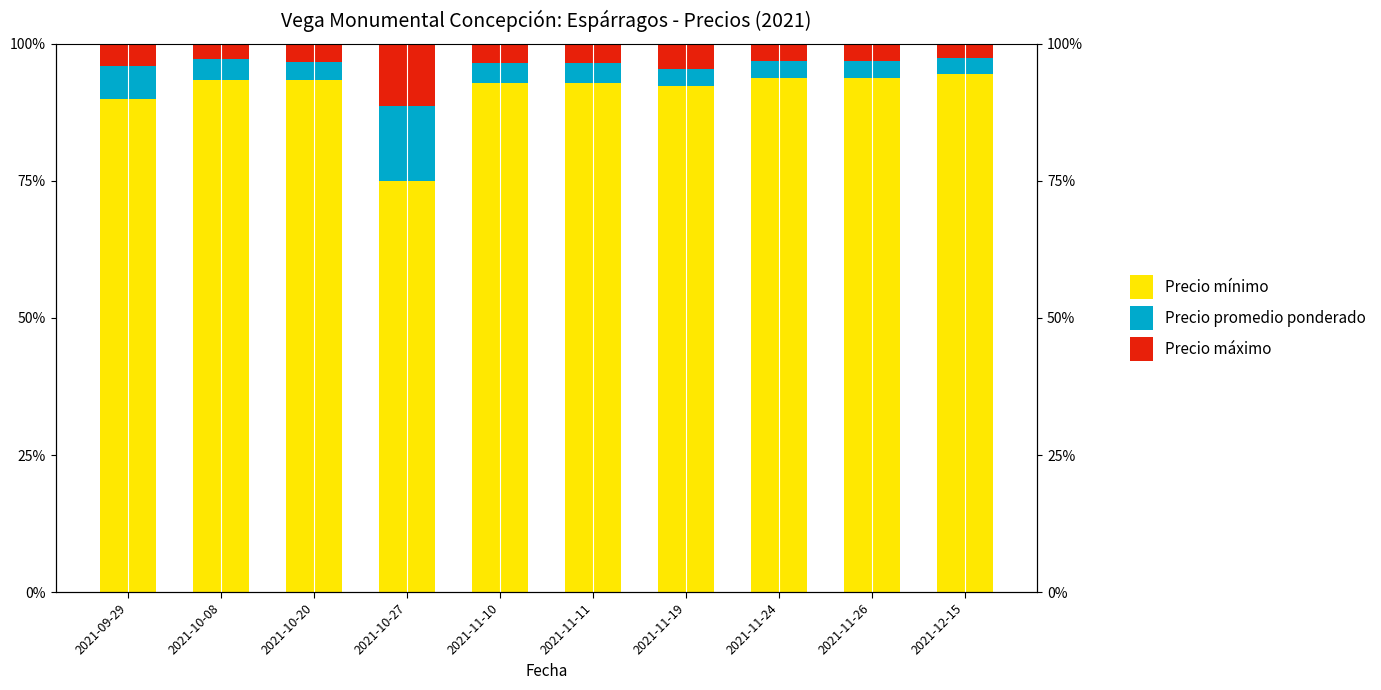

What is the difference between the highest and lowest values at 2021-10-27?

63.7